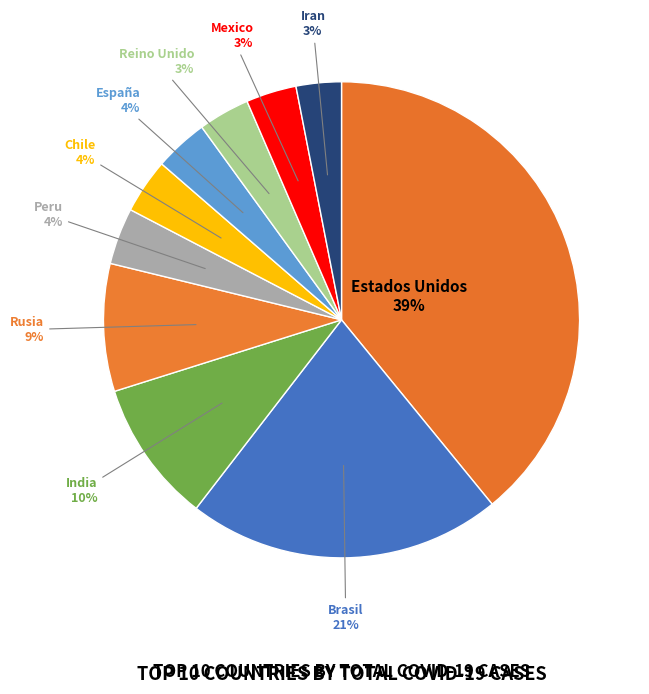

To the nearest percent, what is the average slice percentage?

10%